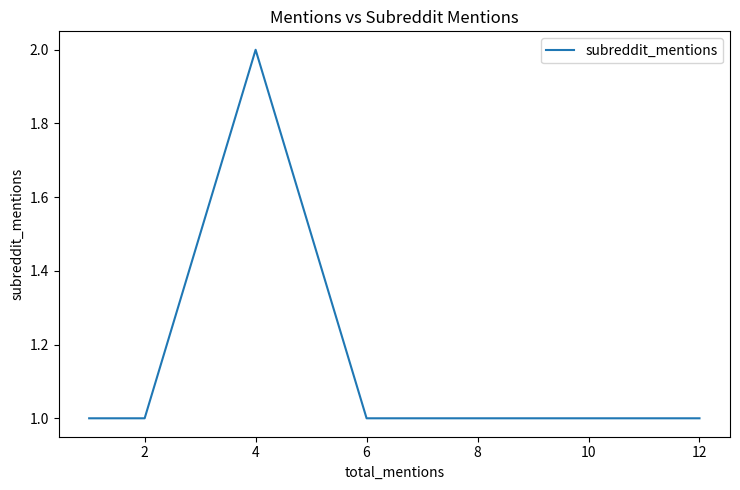

How many values are between 1 and 2?

6